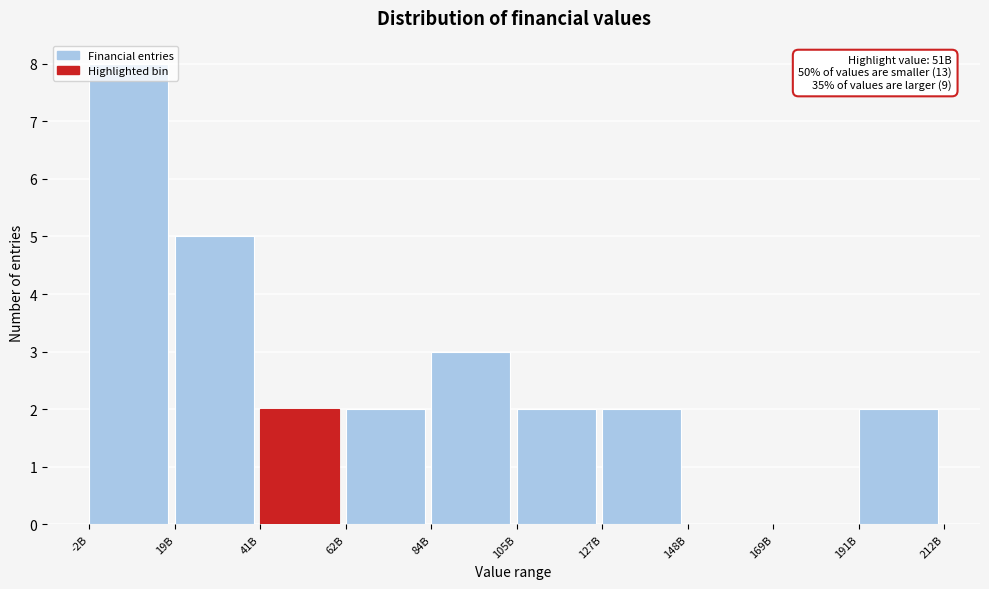

Which category has the highest value across all series?

-2B